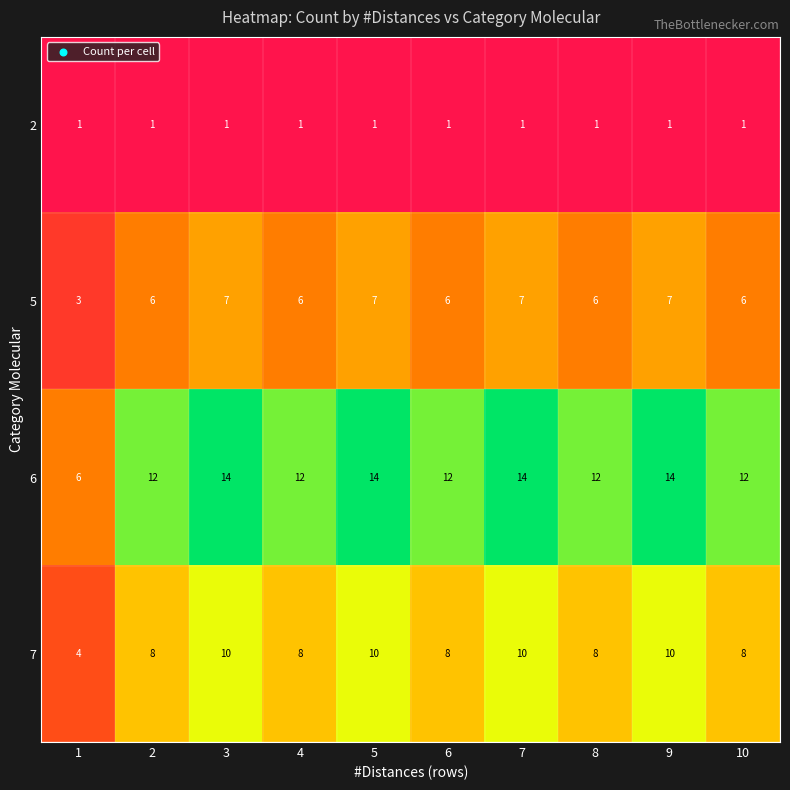

What is the spread (max minus min) of values at 9?

13